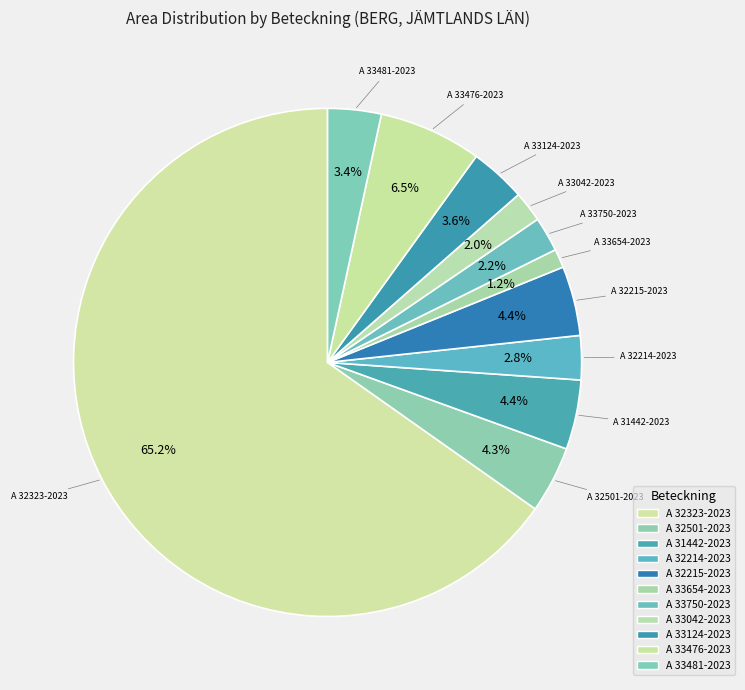

Is there a majority slice in this chart?

Yes